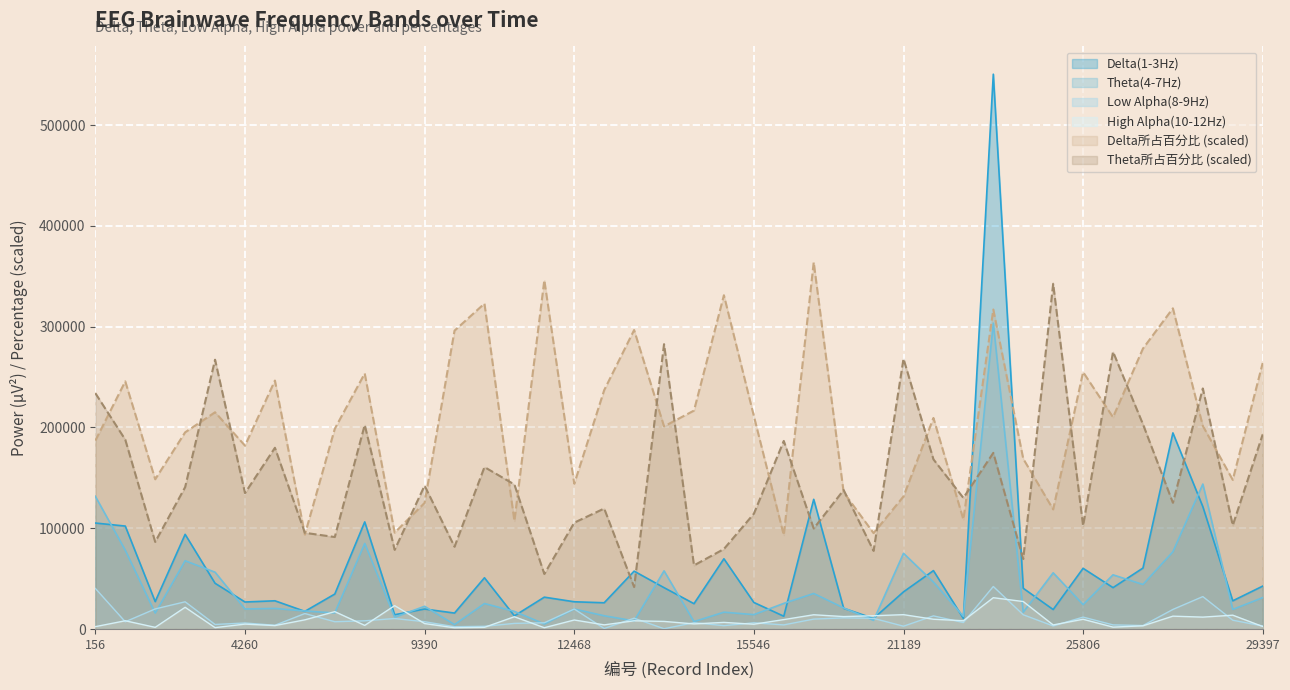

True or false: High Alpha(10-12Hz) has a value of 2288.0 at 21702.

False